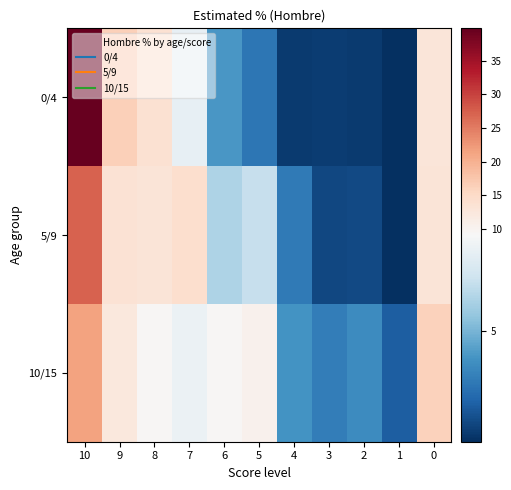

Reading left to right, transcribe all the data shown in this chart.

0/4: 10=39.8	9=16.5	8=13.7	7=8.4	6=4.0	5=2.7	4=0.7	3=0.7	2=0.6	1=0.3	0=12.7
5/9: 10=27.2	9=13.6	8=13.2	7=14.4	6=6.4	5=7.0	4=2.8	3=1.1	2=1.1	1=0.2	0=13.0
10/15: 10=21.5	9=12.3	8=9.5	7=8.6	6=9.4	5=10.5	4=3.8	3=3.0	2=3.5	1=1.8	0=16.2